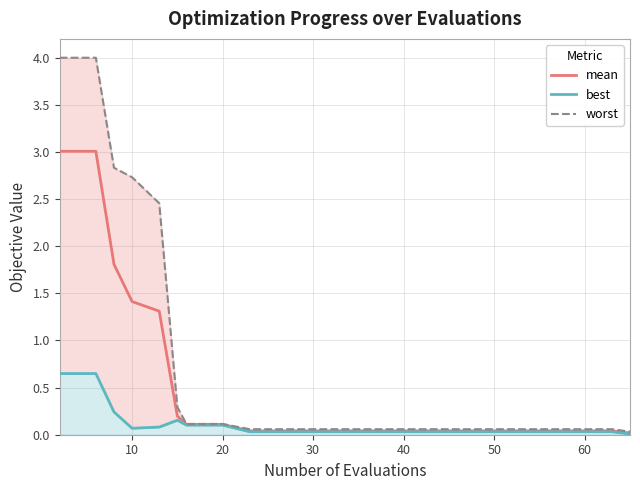

True or false: best and worst cross at least once.

False